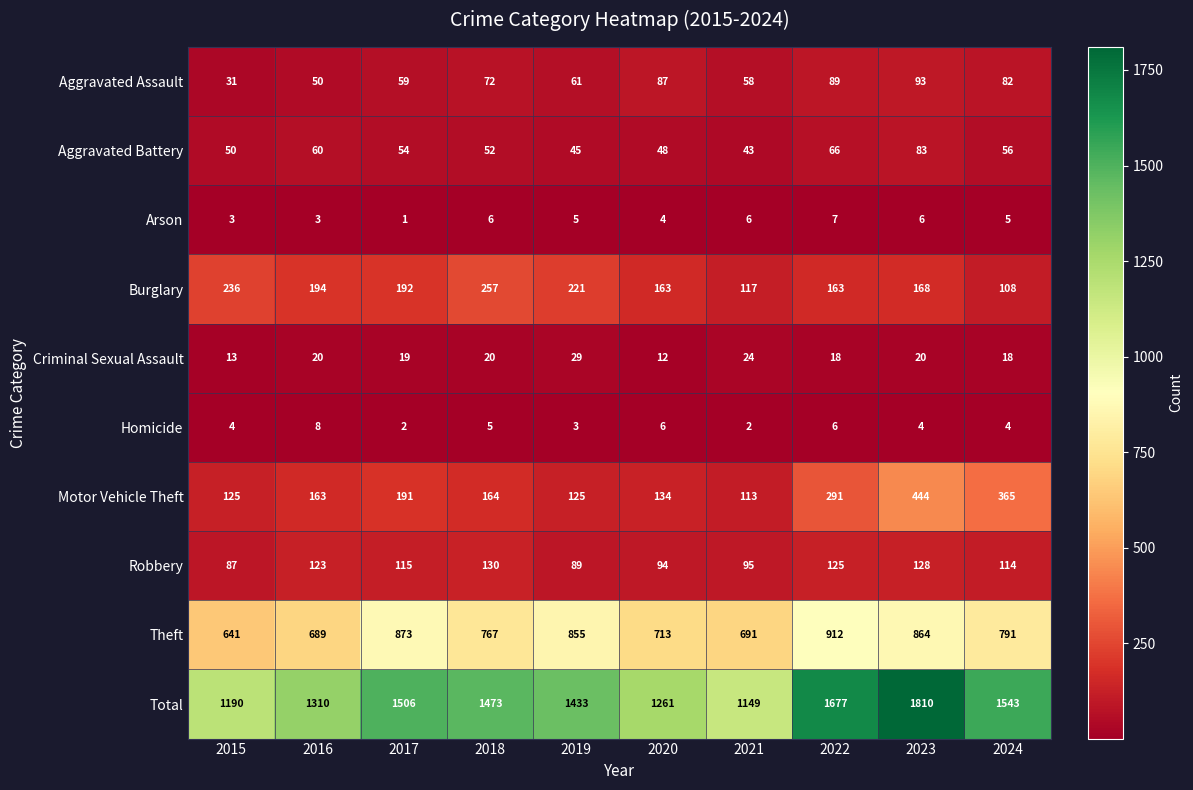

At which category is the sum across all series the highest?

2023